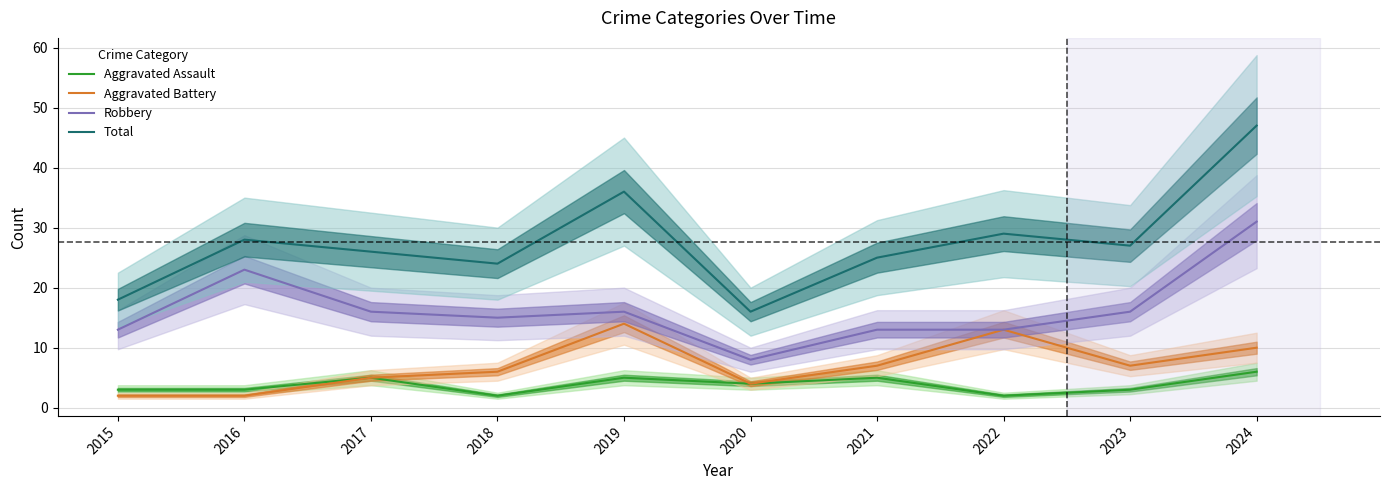

True or false: Aggravated Battery and Robbery intersect in this chart.

False